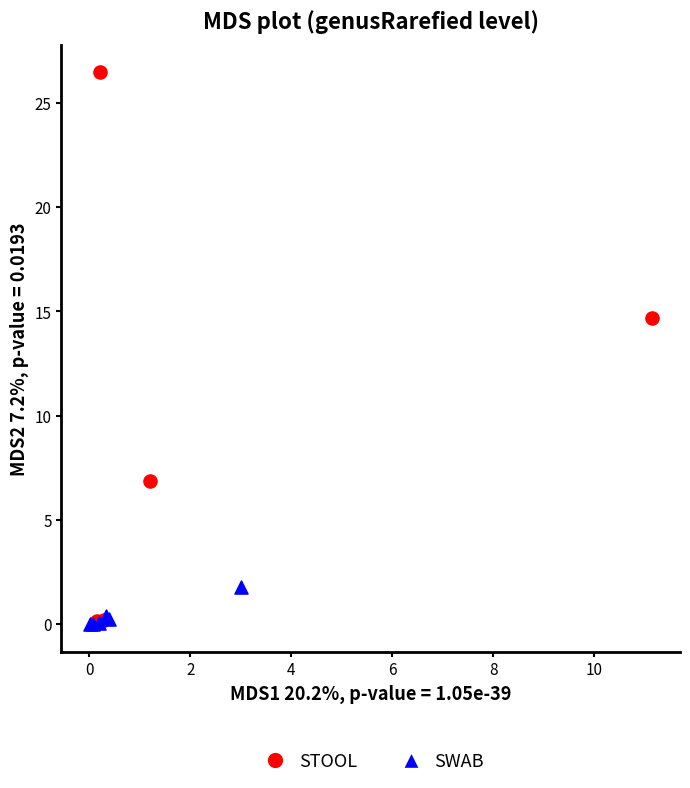

Which series reaches the maximum Y coordinate?

STOOL